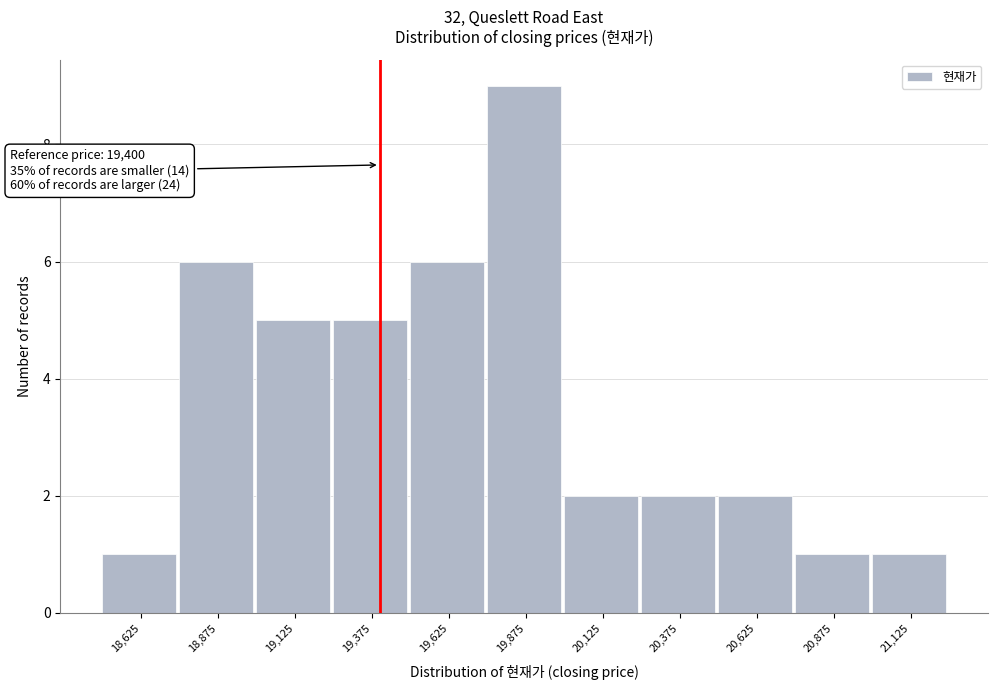

Over which range of the x-axis is the bar tallest?

19750 to 20000